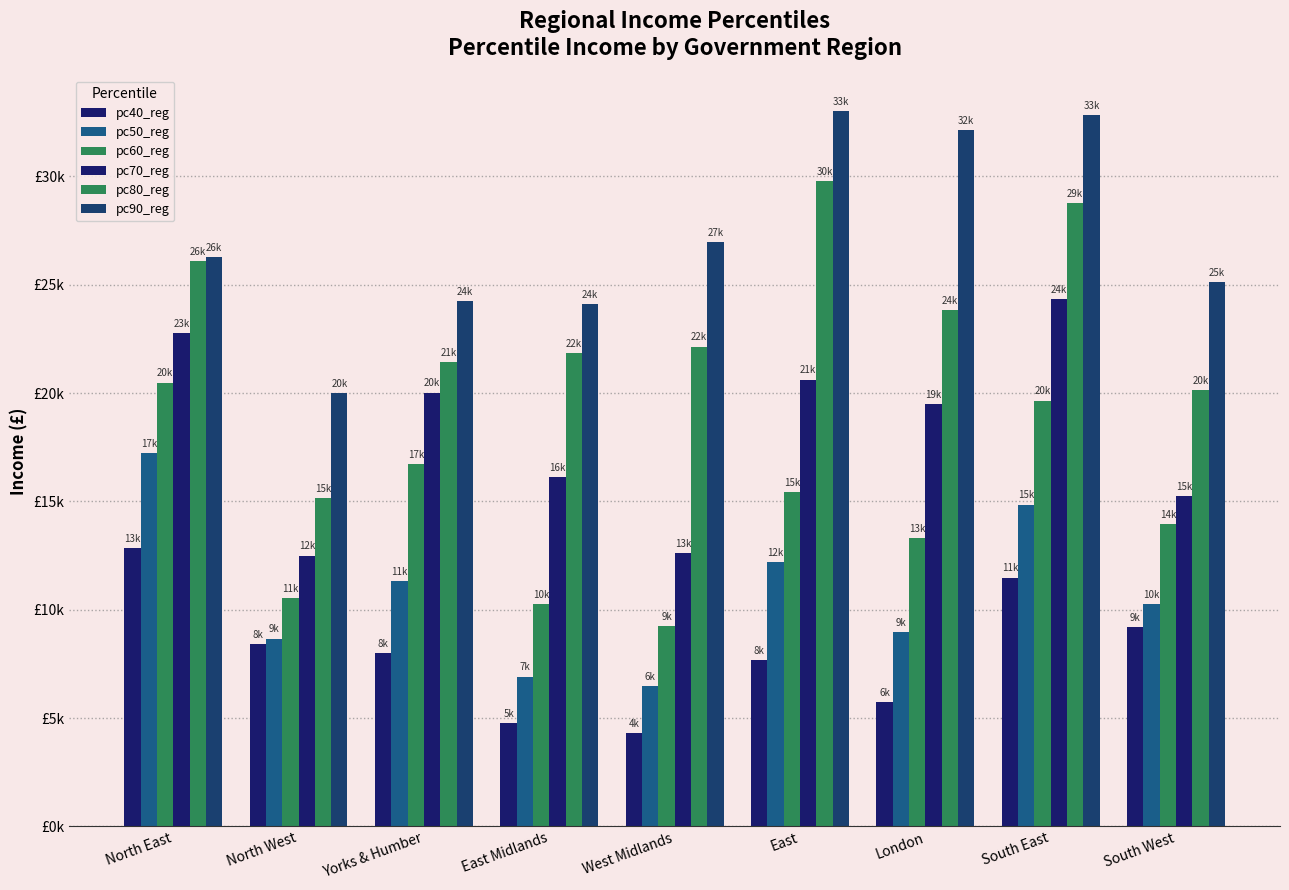

Are the bars horizontal?

No